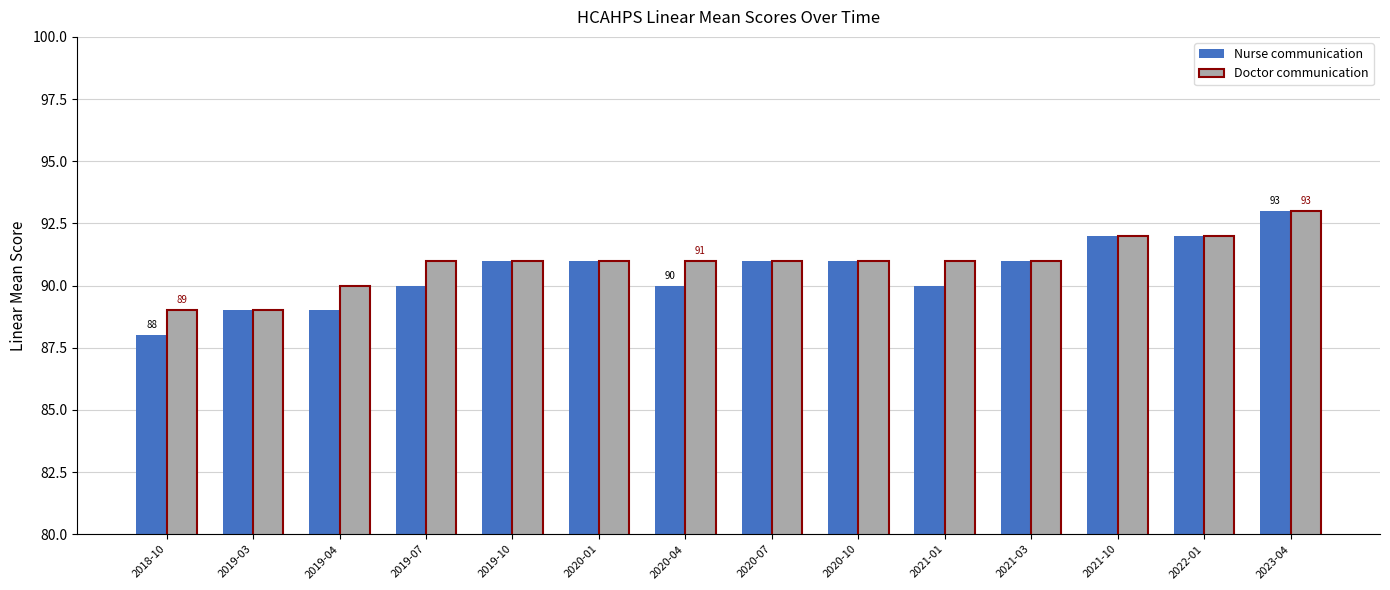

What is the sum of all Nurse communication values?

1268